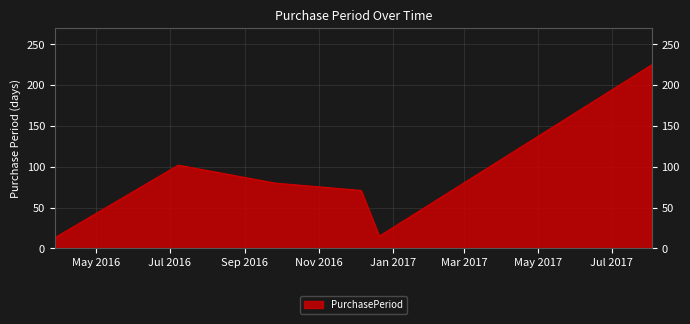

How many interior local valleys (lower than both neighbors) does the data have?

1